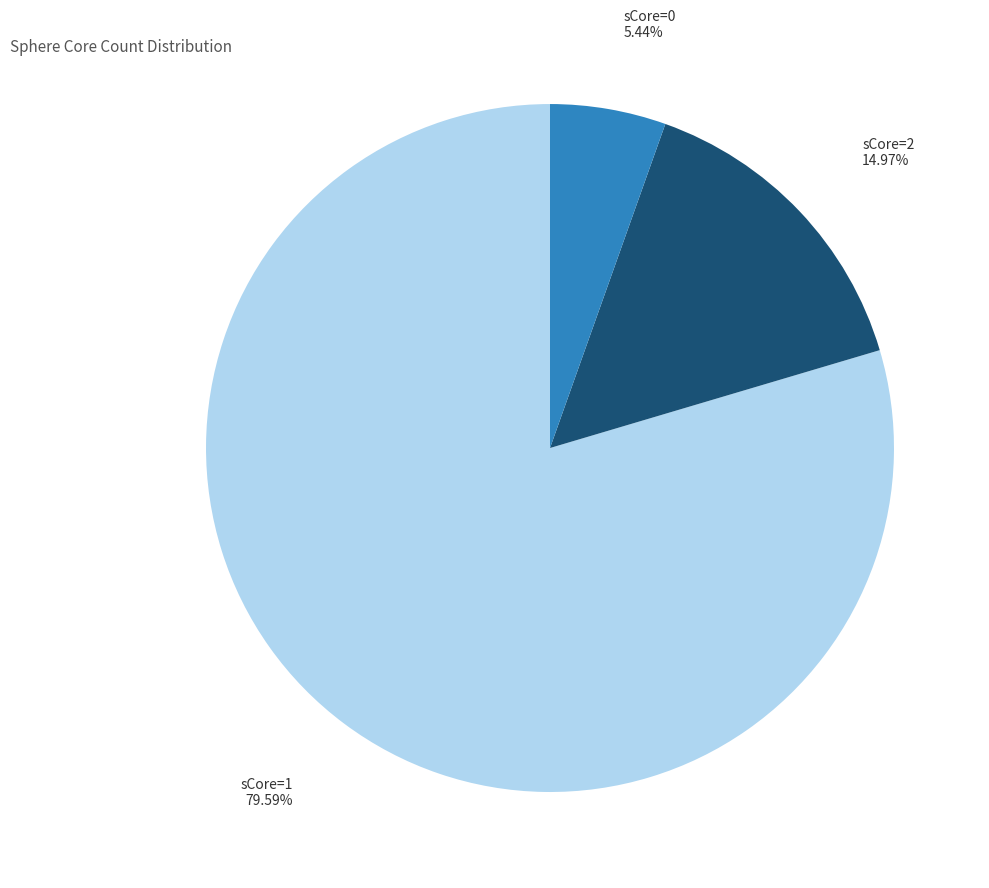

Does any single category account for the majority?

Yes